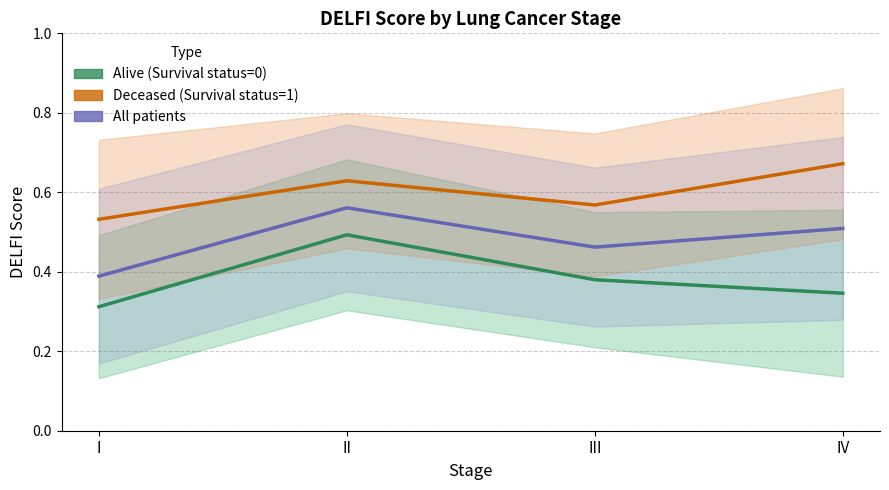

Is it true that Alive (Survival status=0) equals 0.4 at III?

True